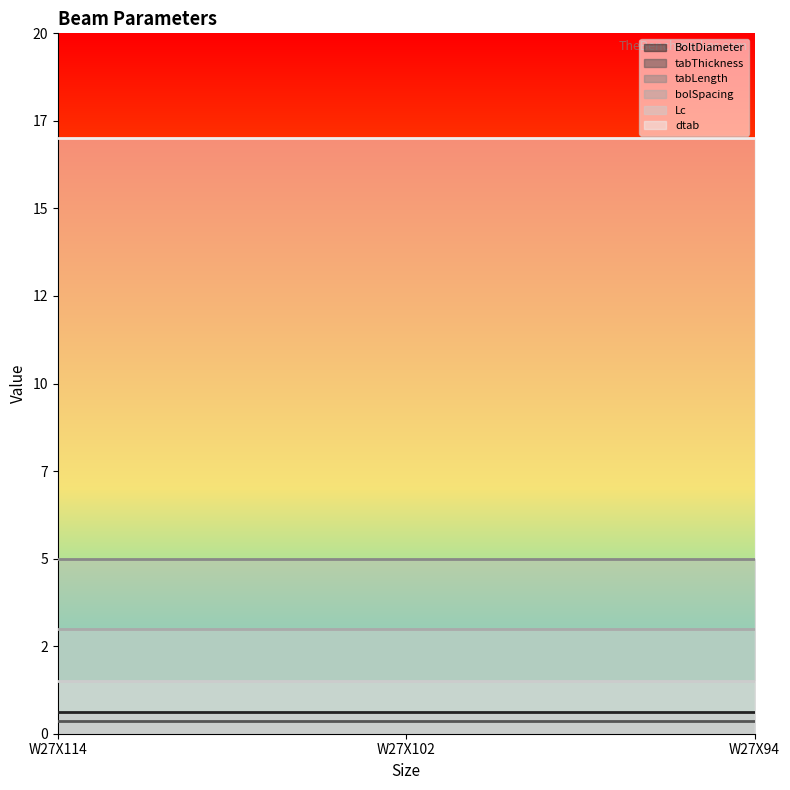

Which series has the largest range (max minus min)?

BoltDiameter